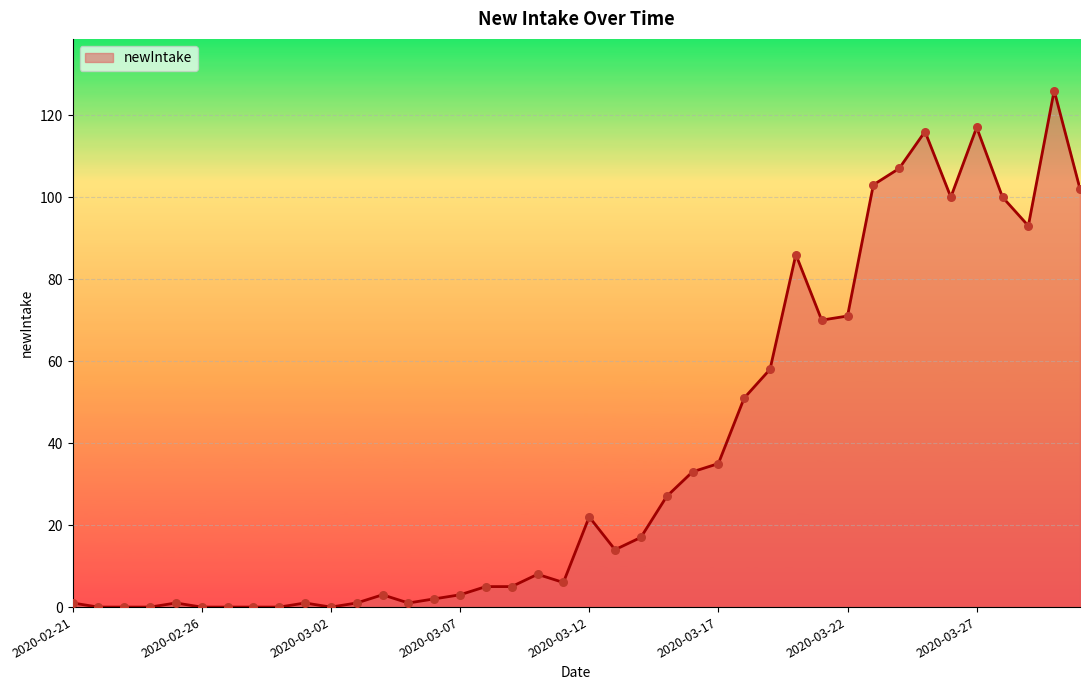

What is the maximum value shown in the chart?

126